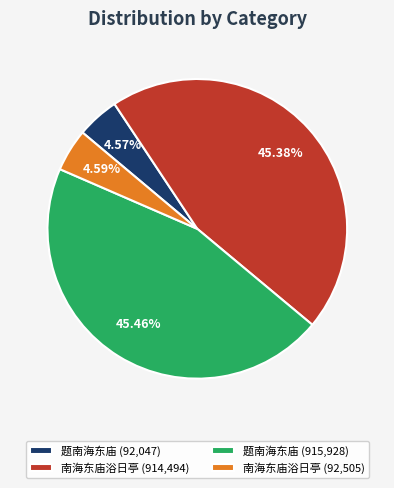

To the nearest percent, what is the average slice percentage?

25%